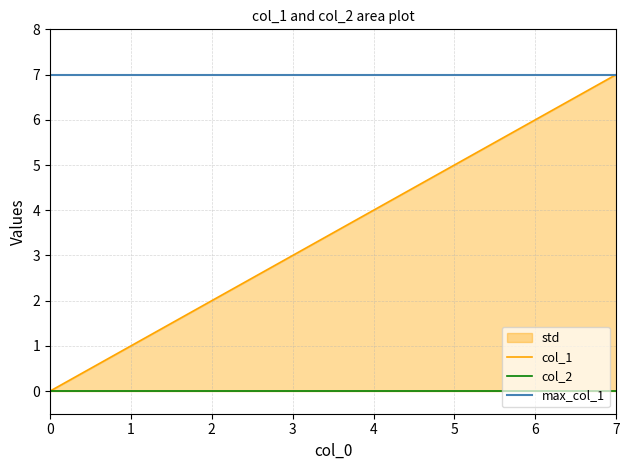

What is the difference between the highest and lowest values at 4?

7